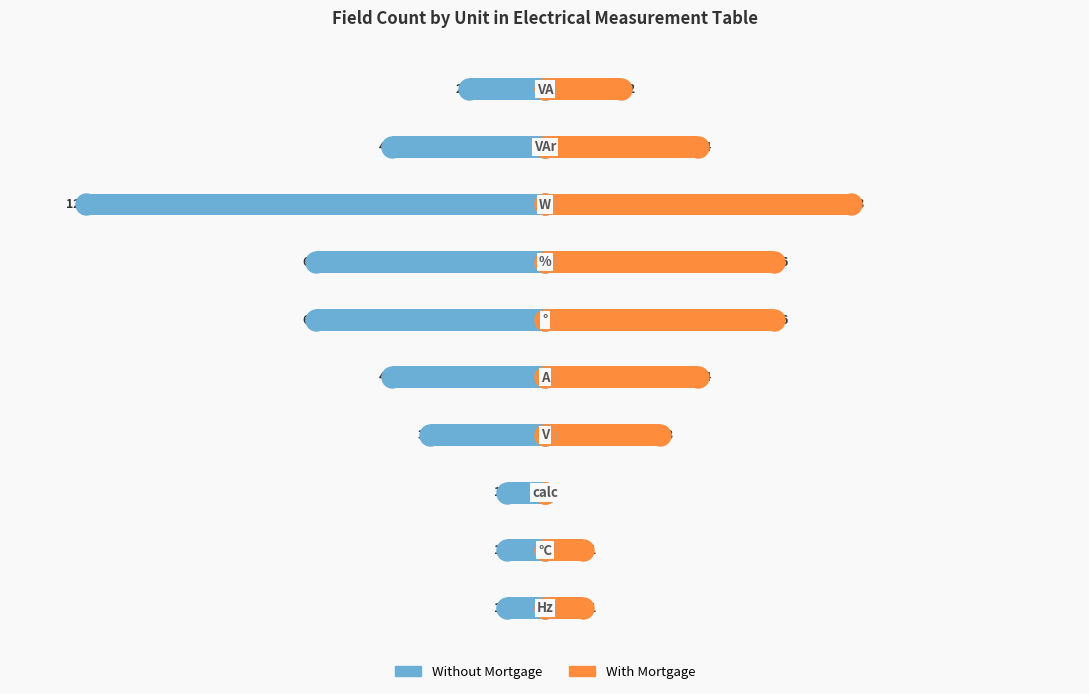

At how many categories does at least one series exceed -3?

10